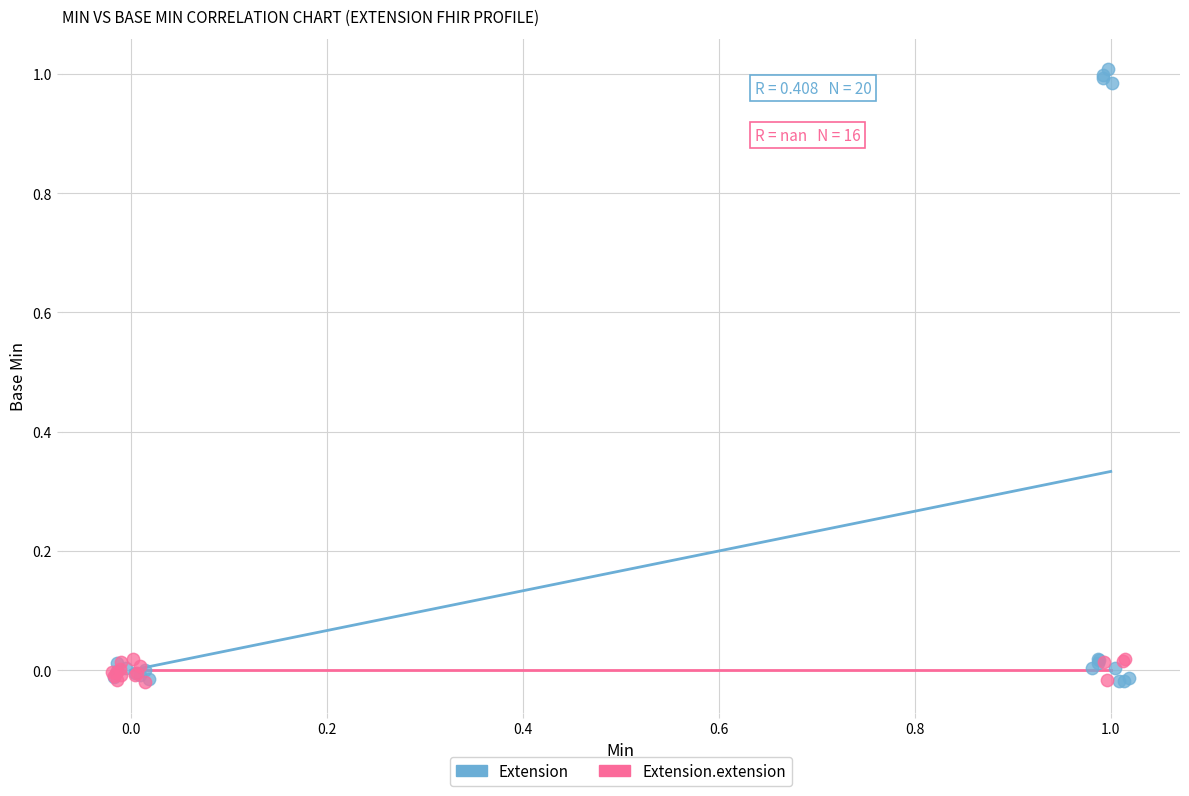

Which series contains the highest Y value?

Extension